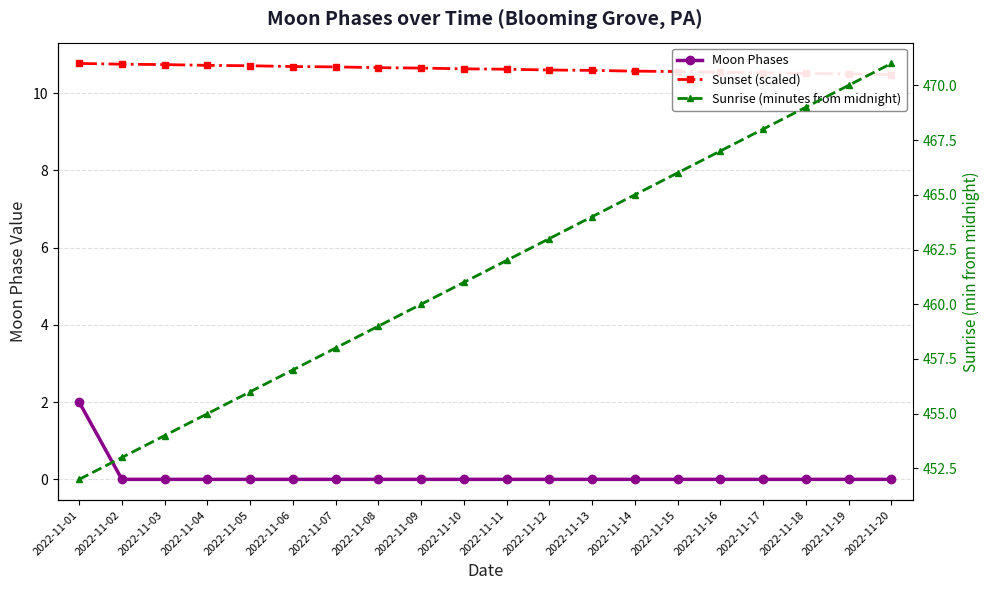

What is the minimum value for Sunset (scaled)?

10.5